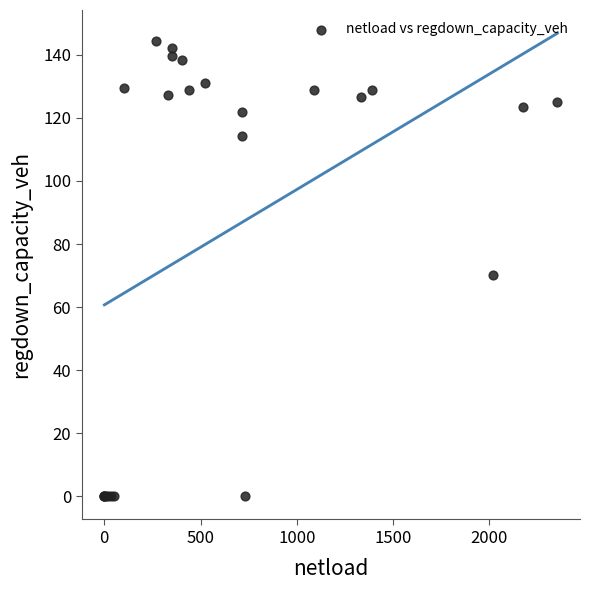

What Y value in the scatter plot is closest to 72?

70.3